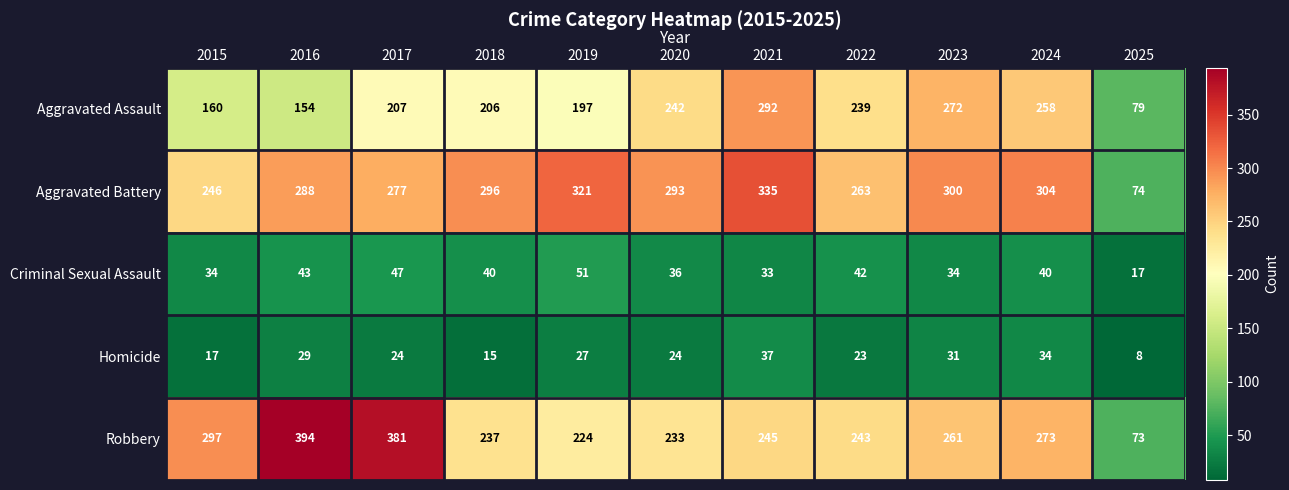

Which series has the largest range (max minus min)?

Robbery